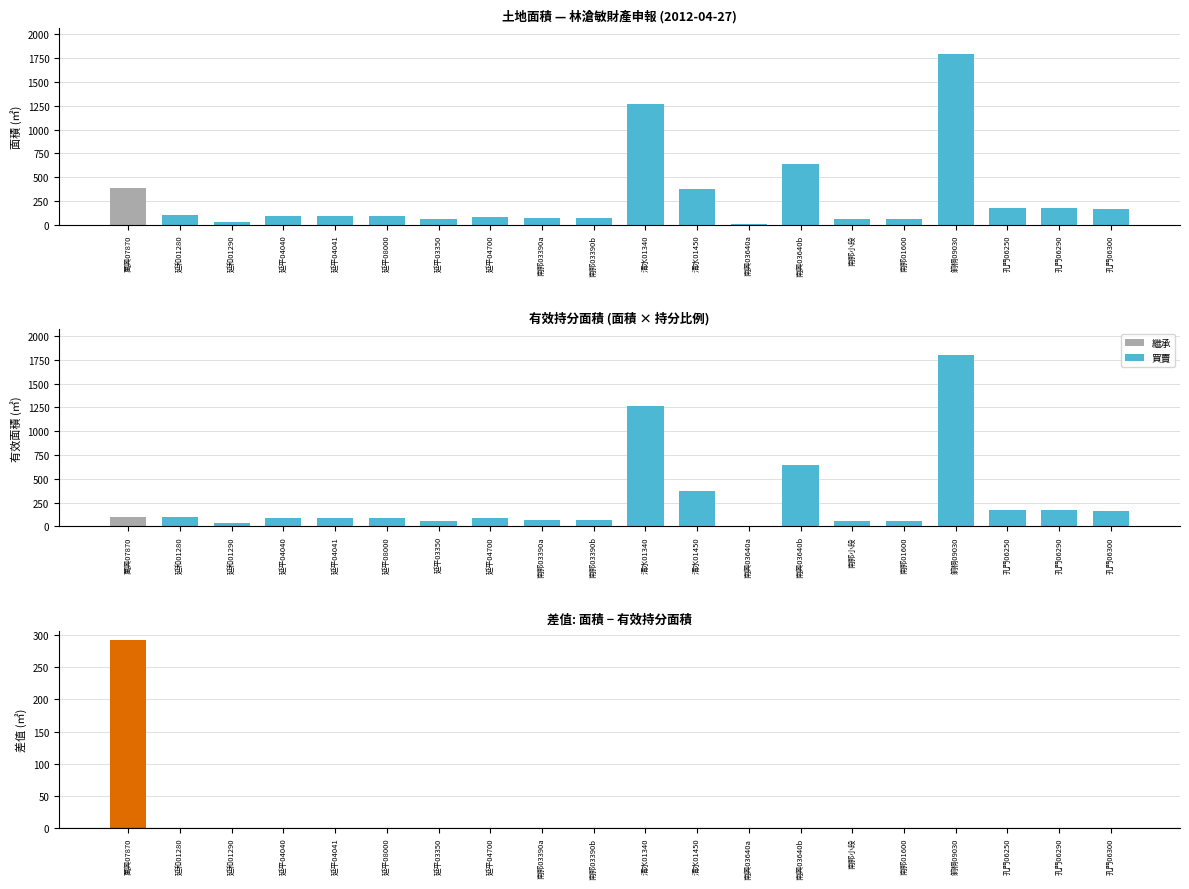

At how many categories does at least one series exceed 828?

2